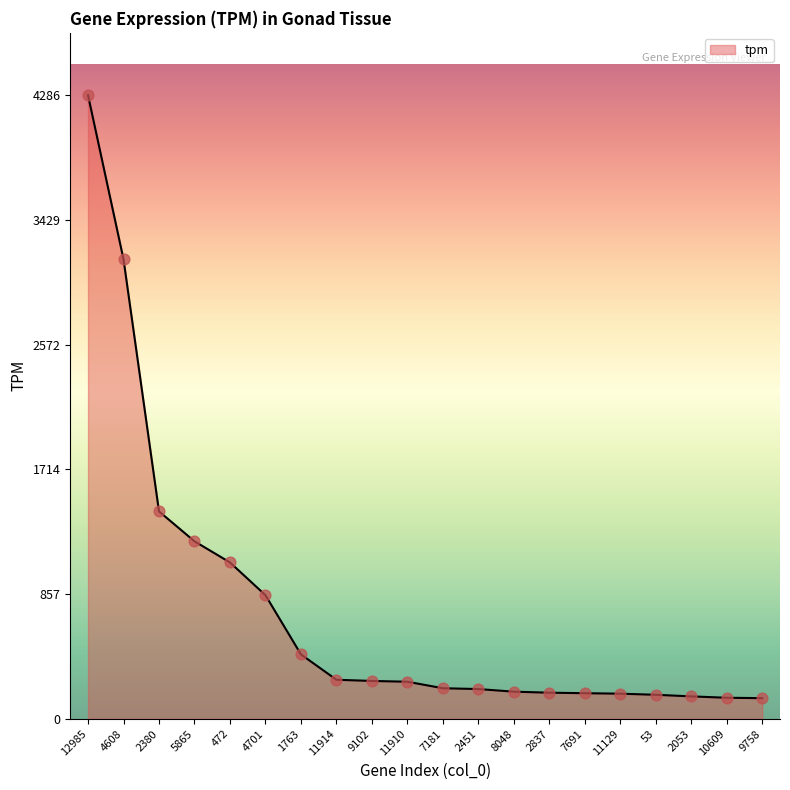

What is the ratio of the value at 1763 to the value at 9102?

1.7